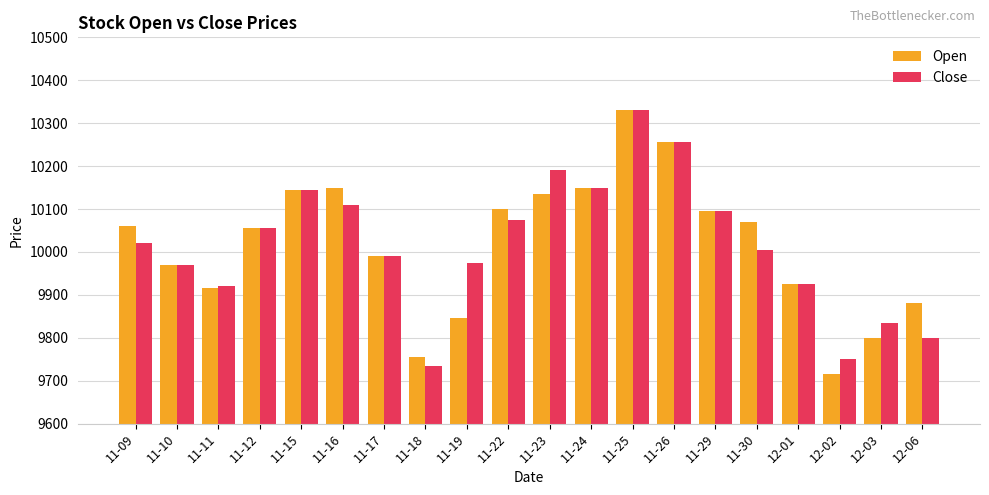

What value does the Open series have at 11-11?

9915